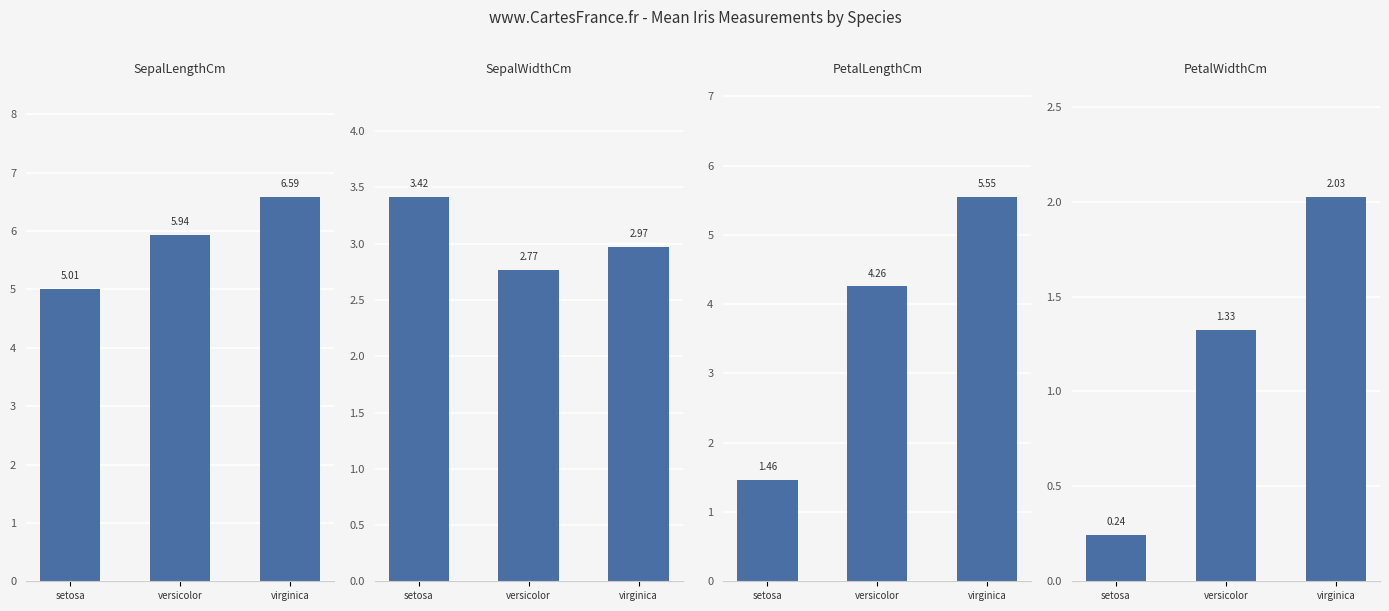

Is it true that PetalWidthCm equals 1.1 at virginica?

False